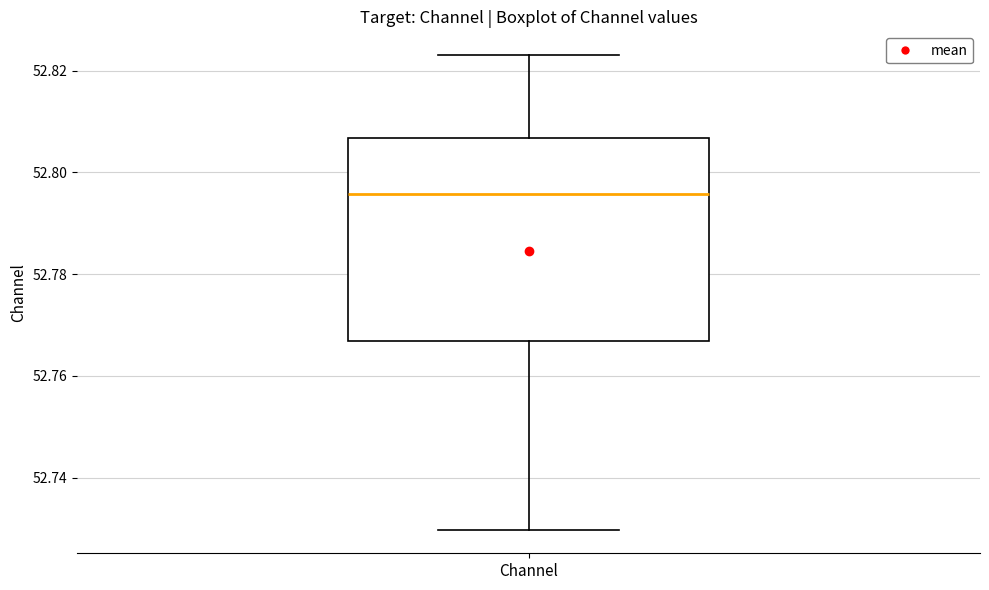

Where is the upper edge of the box for Channel on the y-axis? The values are not printed on the chart, so give them approximately, as read against the axis.

52.806